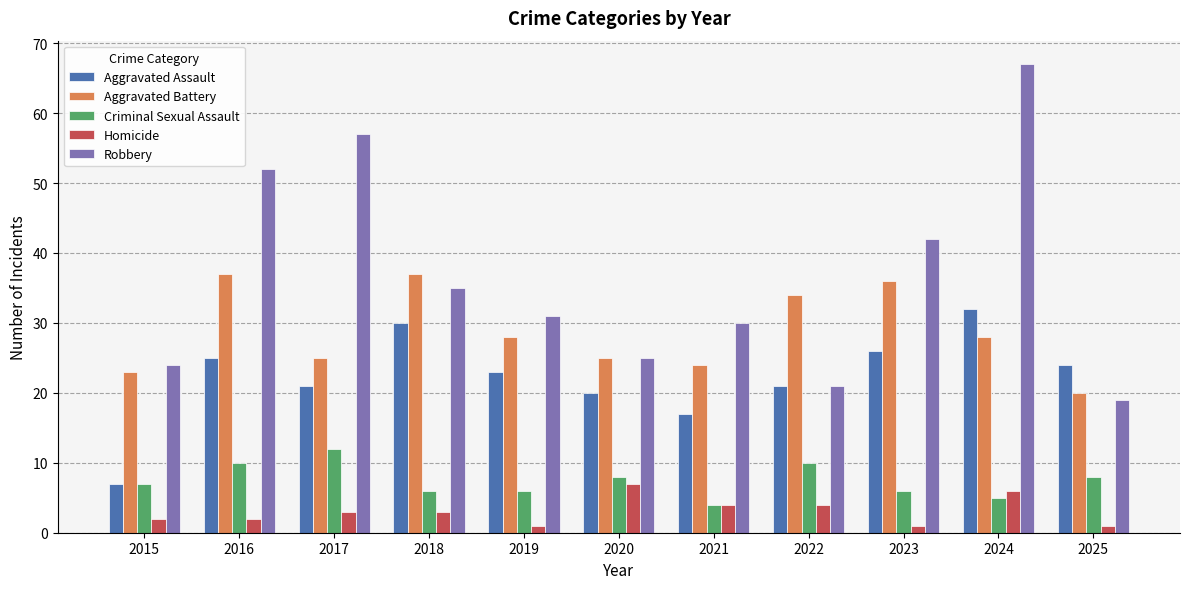

Is the value of Homicide at 2022 greater than the value of Criminal Sexual Assault at 2016?

No